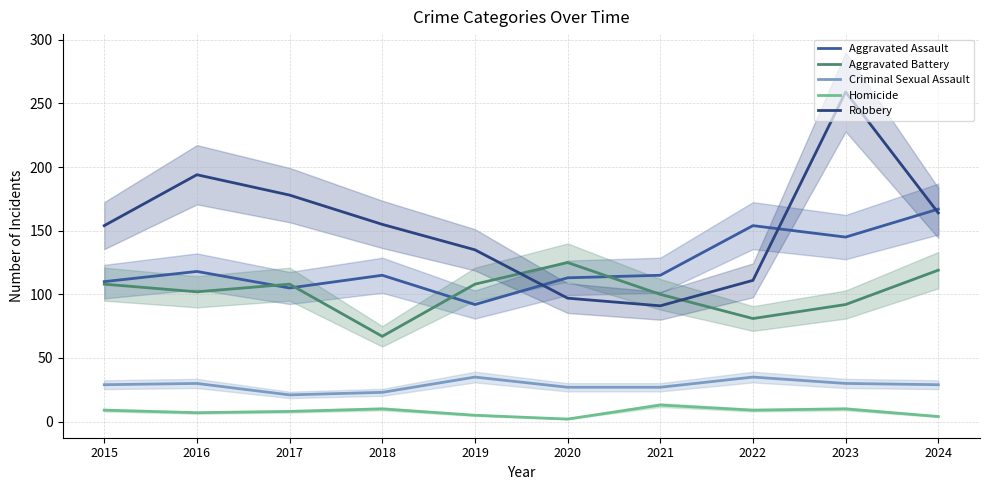

Between 2022 and 2023, which series saw the biggest shift?

Robbery